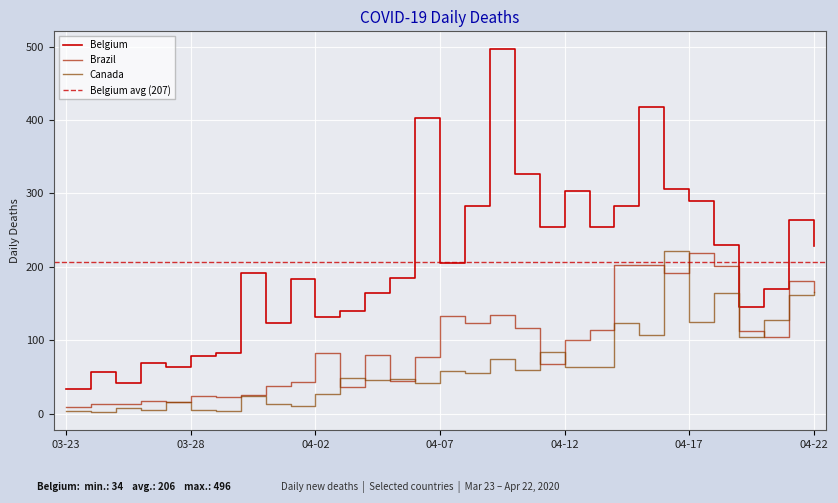

How many distinct data groups are displayed?

3